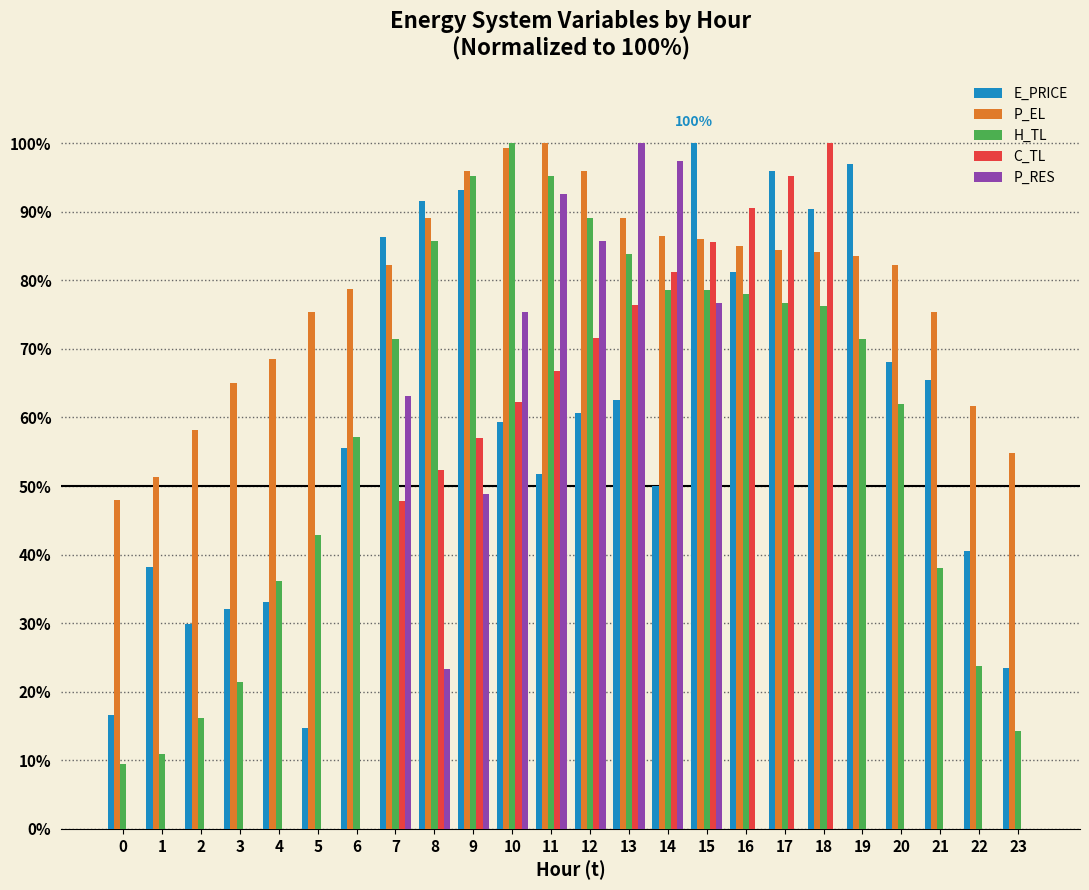

The C_TL series shows 85.7 at 15. True or false?

True